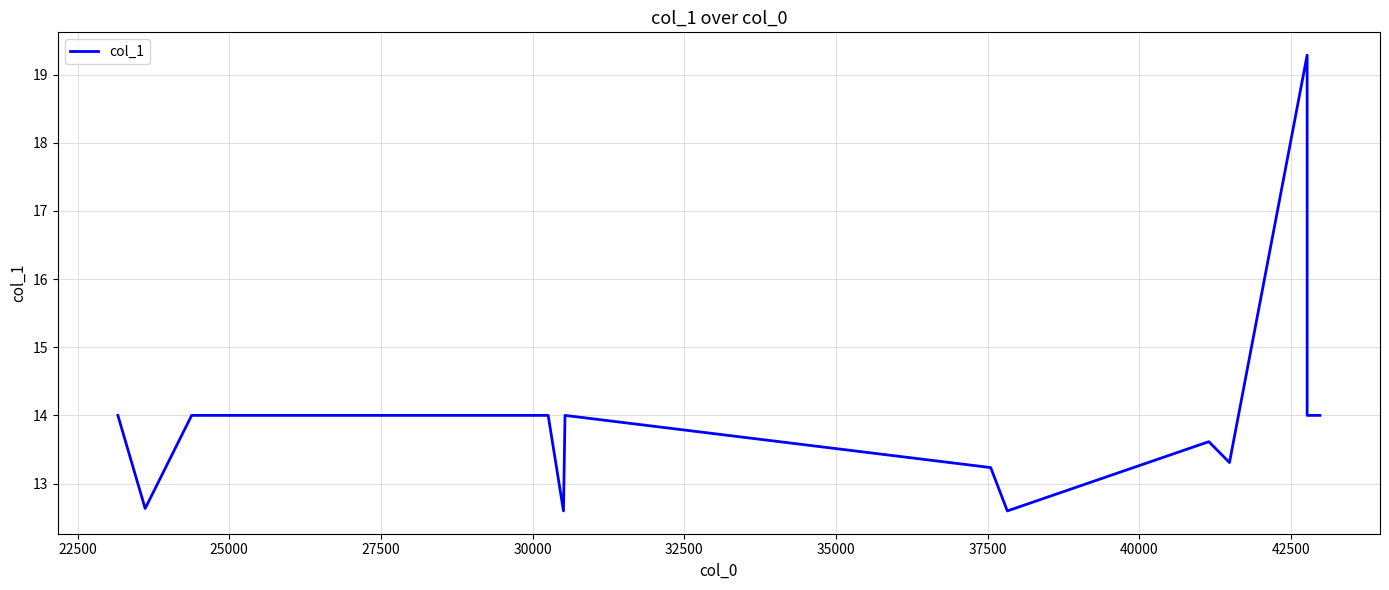

How many points are lower than both their immediate neighbors (excluding endpoints)?

4